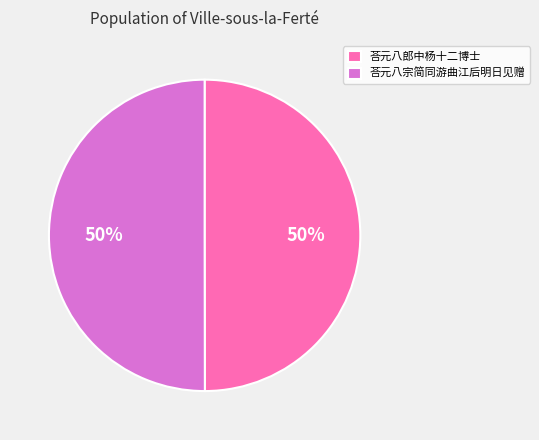

To the nearest percent, what is the combined percentage of 荅元八郎中杨十二博士 and 荅元八宗简同游曲江后明日见赠?

100%